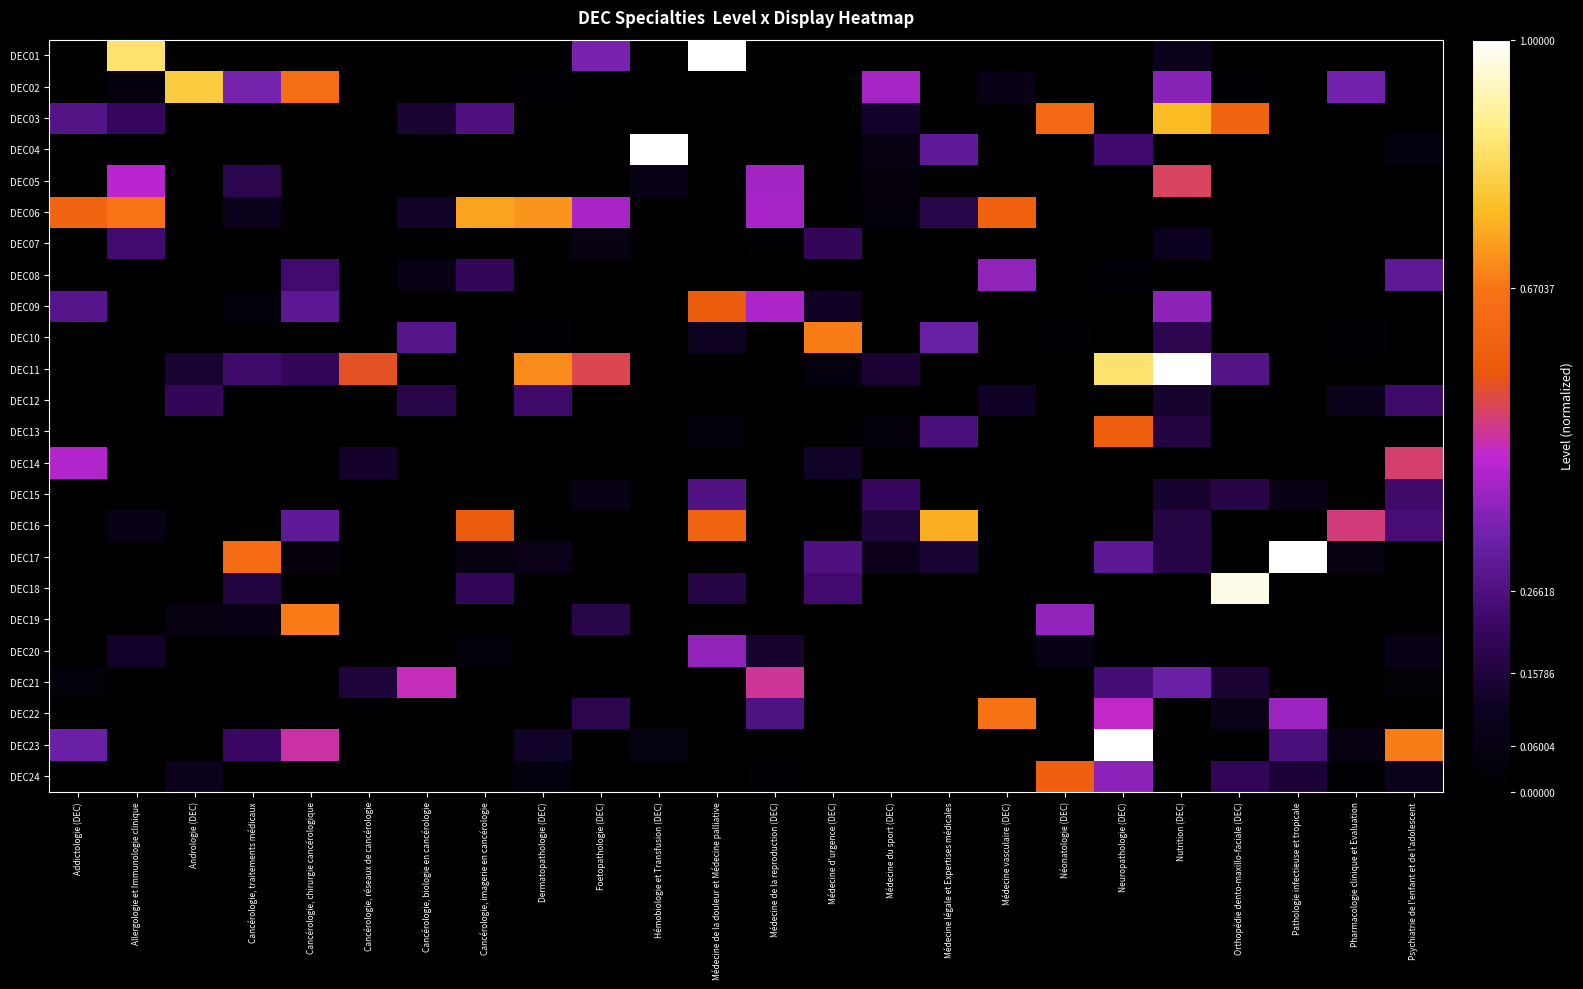

Rank the series by their maximum value, from highest to lowest.

DEC01, DEC04, DEC11, DEC17, DEC23, DEC18, DEC02, DEC03, DEC16, DEC06, DEC10, DEC19, DEC22, DEC24, DEC13, DEC09, DEC05, DEC14, DEC21, DEC20, DEC08, DEC15, DEC07, DEC12